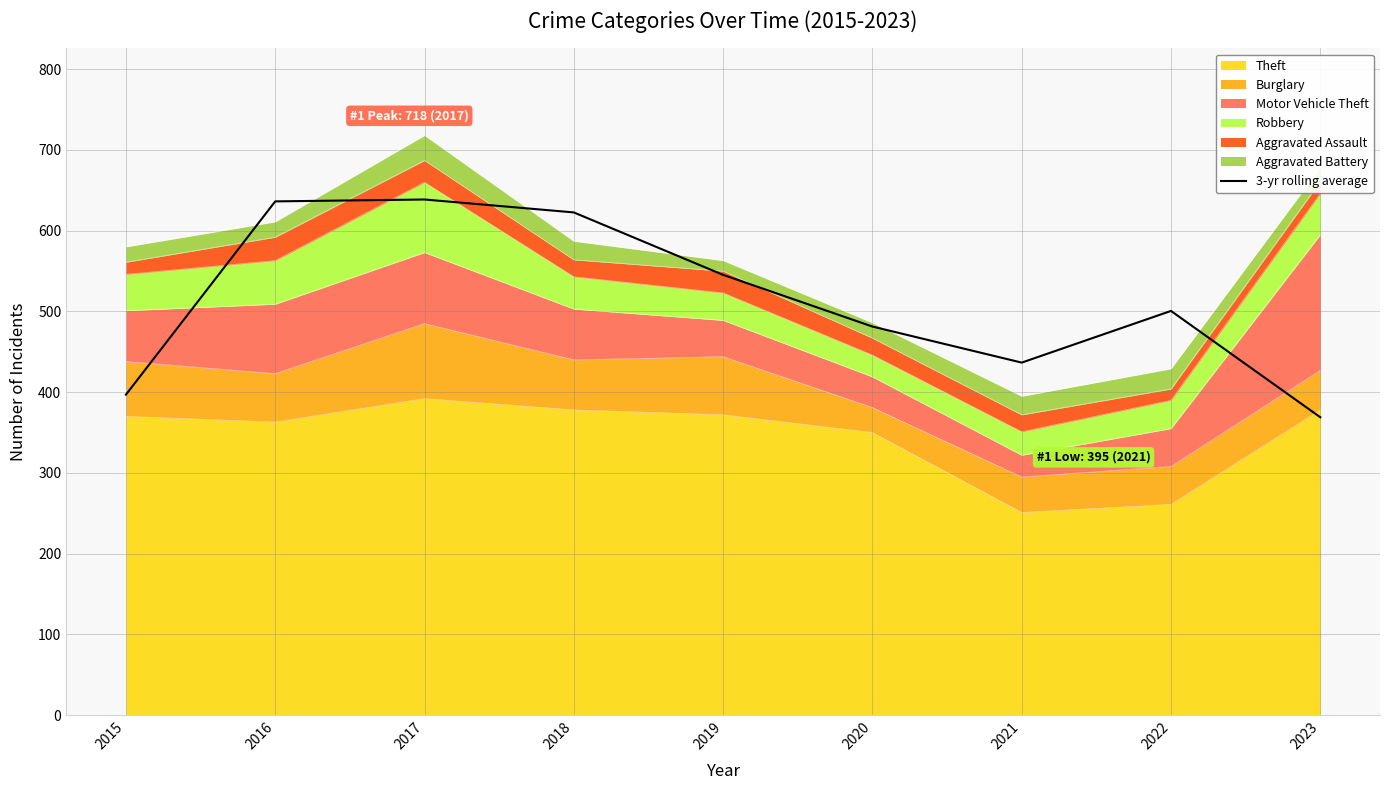

How many values are below 500?

4